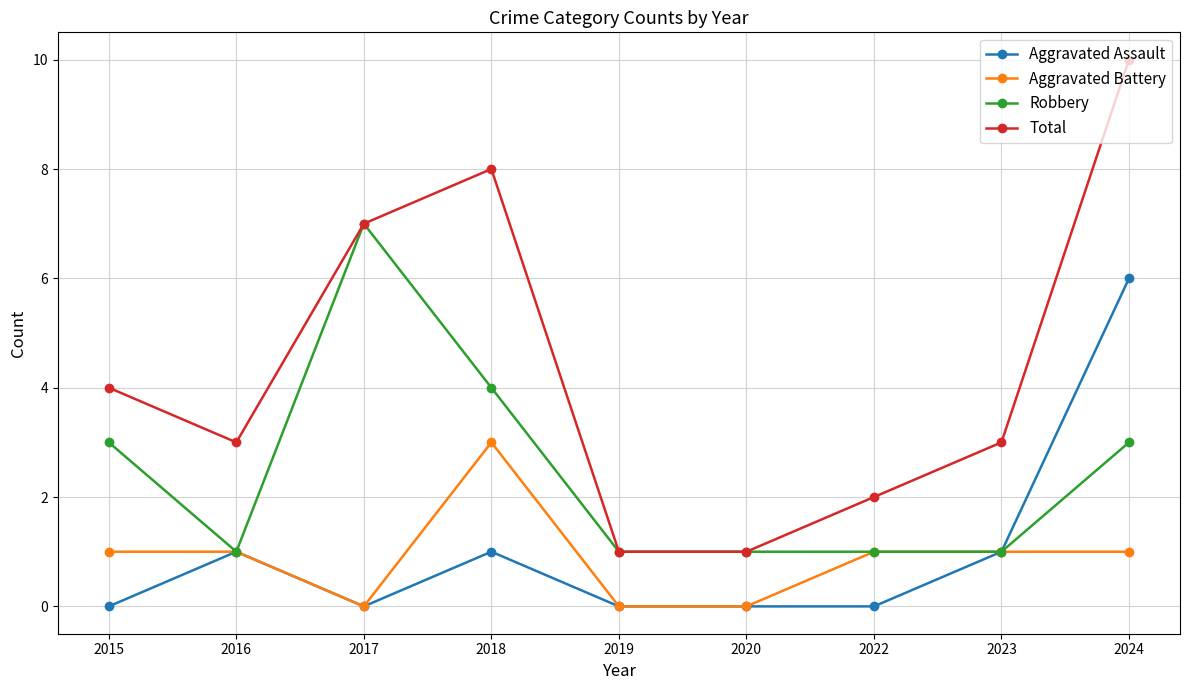

What is the greatest value displayed?

10